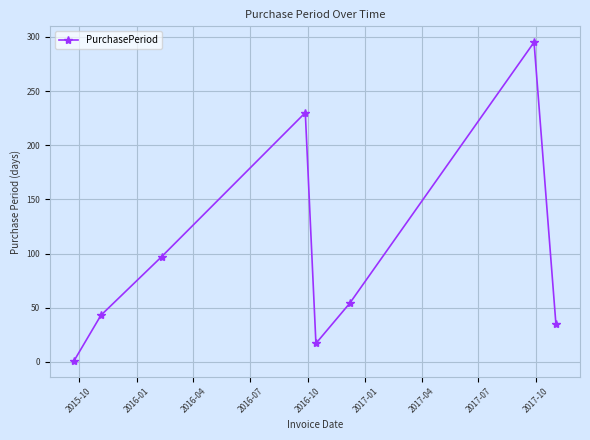

What is the sum of all values?

772